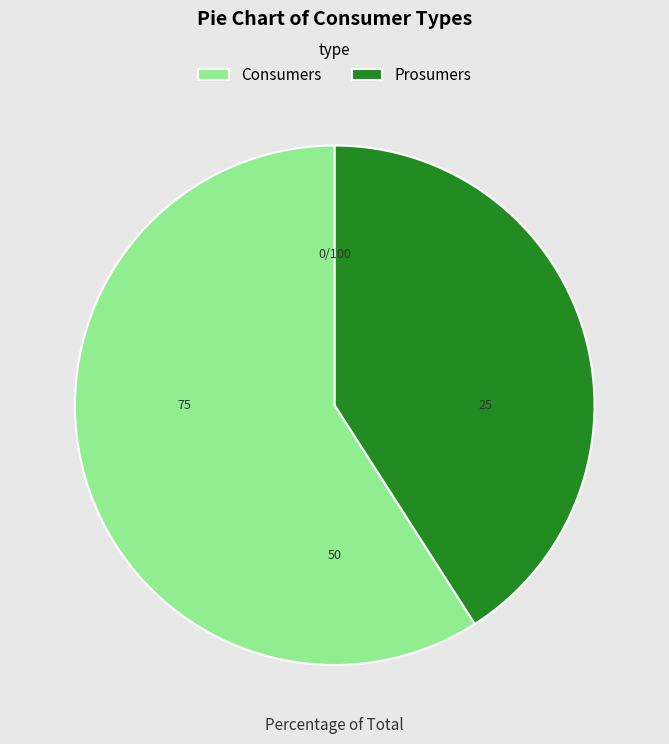

Do Prosumers and Consumers together represent more than half of the pie?

Yes